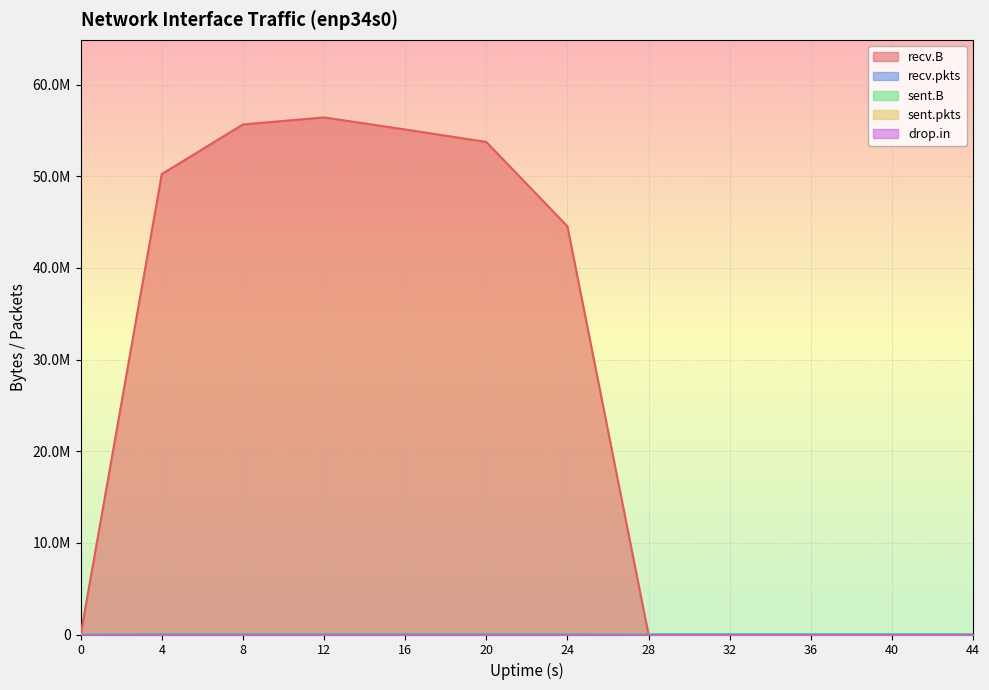

Rank the series at 44 from lowest to highest value.

recv.B, recv.pkts, sent.B, sent.pkts, drop.in